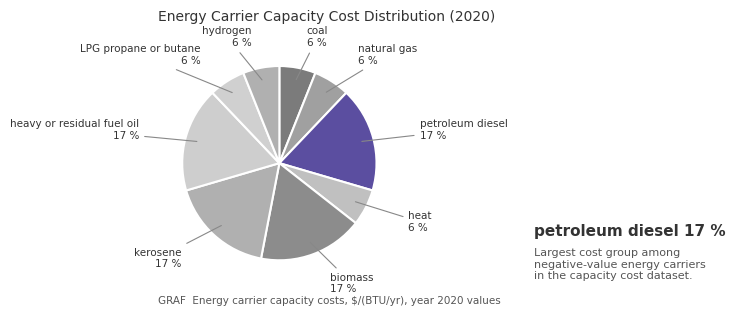

Count the number of slices in the pie.

9